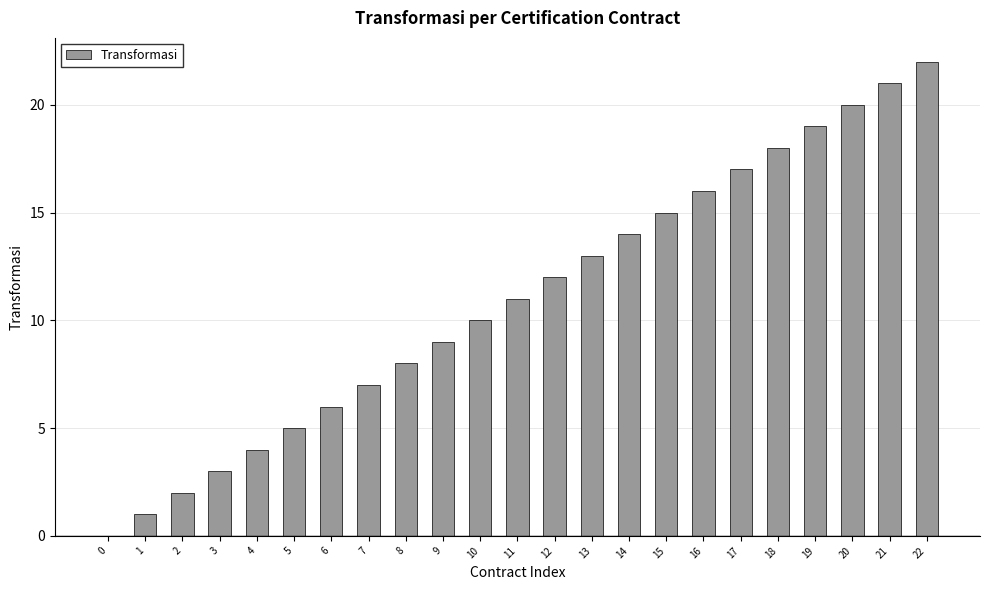

At which category does the chart reach its peak across all series?

22